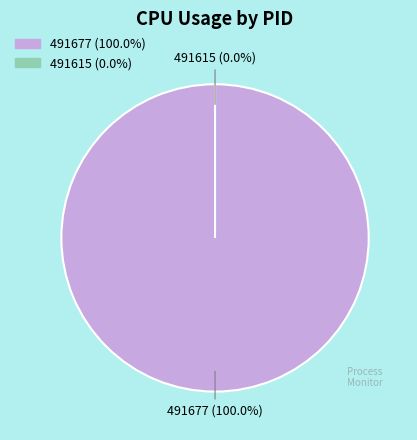

Count the number of slices in the pie.

2